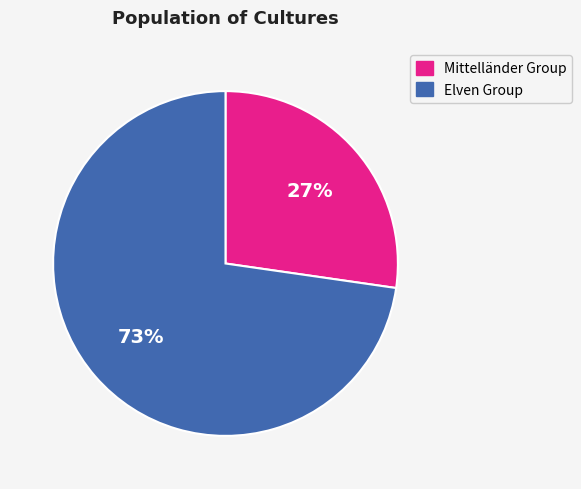

To the nearest percent, what is the average slice percentage?

50%